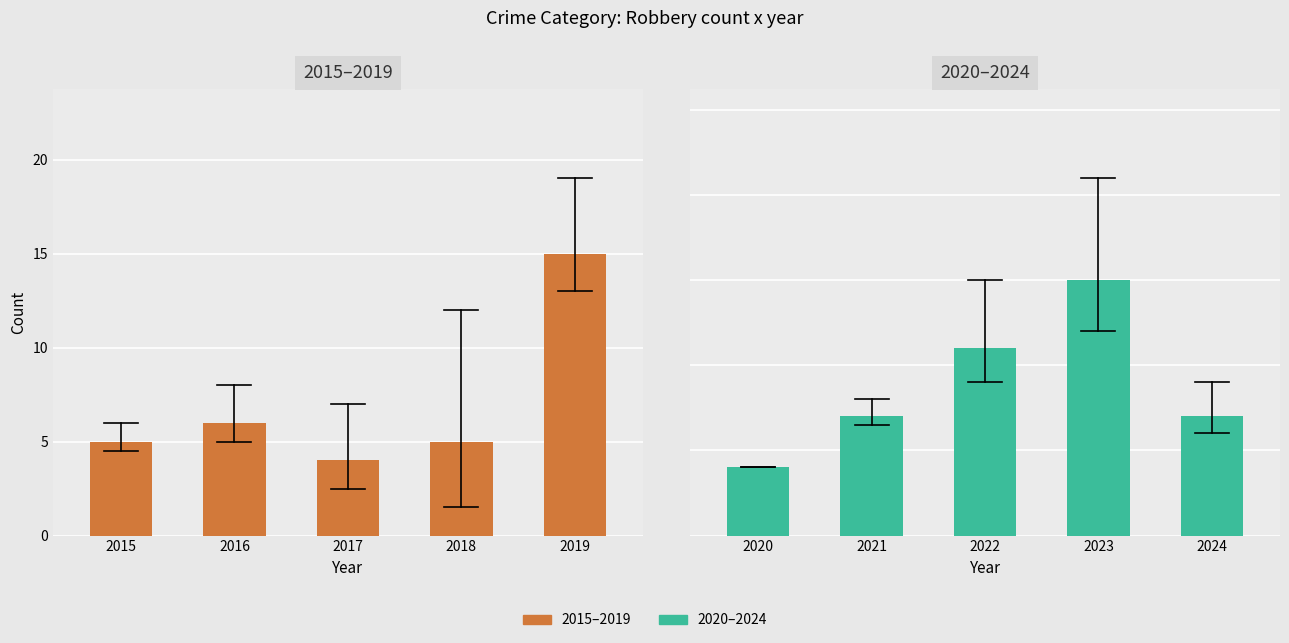

At which label is the value closest to 9?

2021